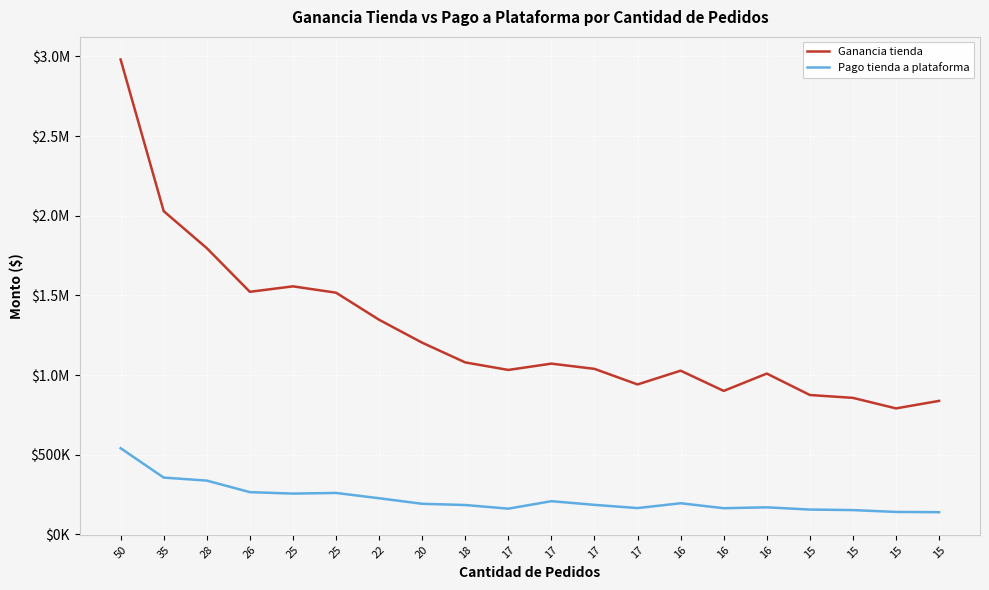

What is the difference between the maximum and second lowest values in the Ganancia tienda series?

2142315.1